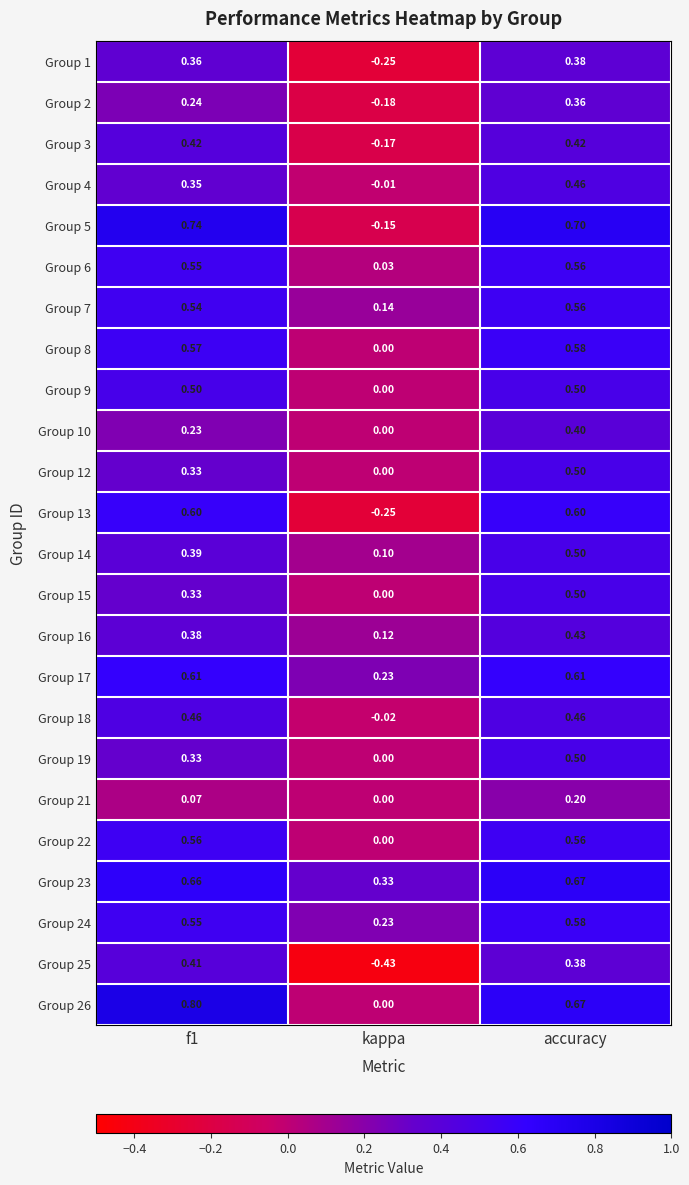

At which label does Group 16 reach its minimum?

kappa